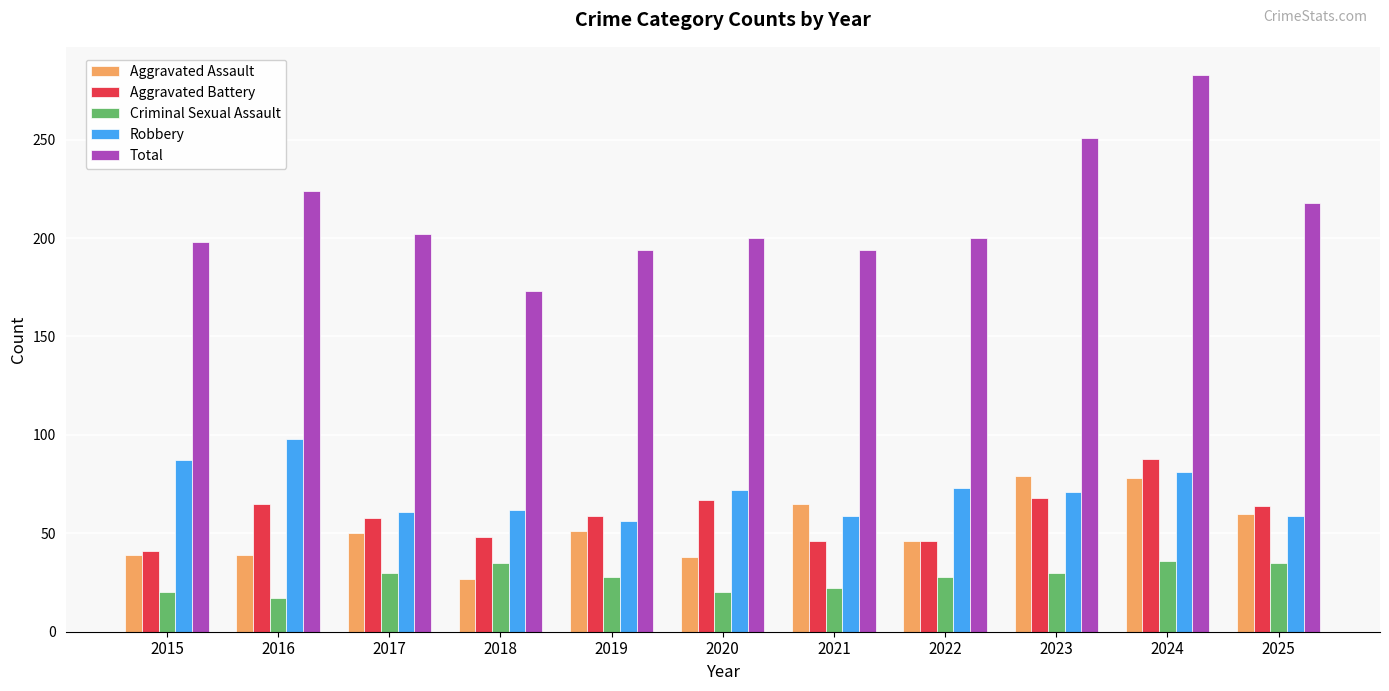

What is the minimum value shown in the chart?

17